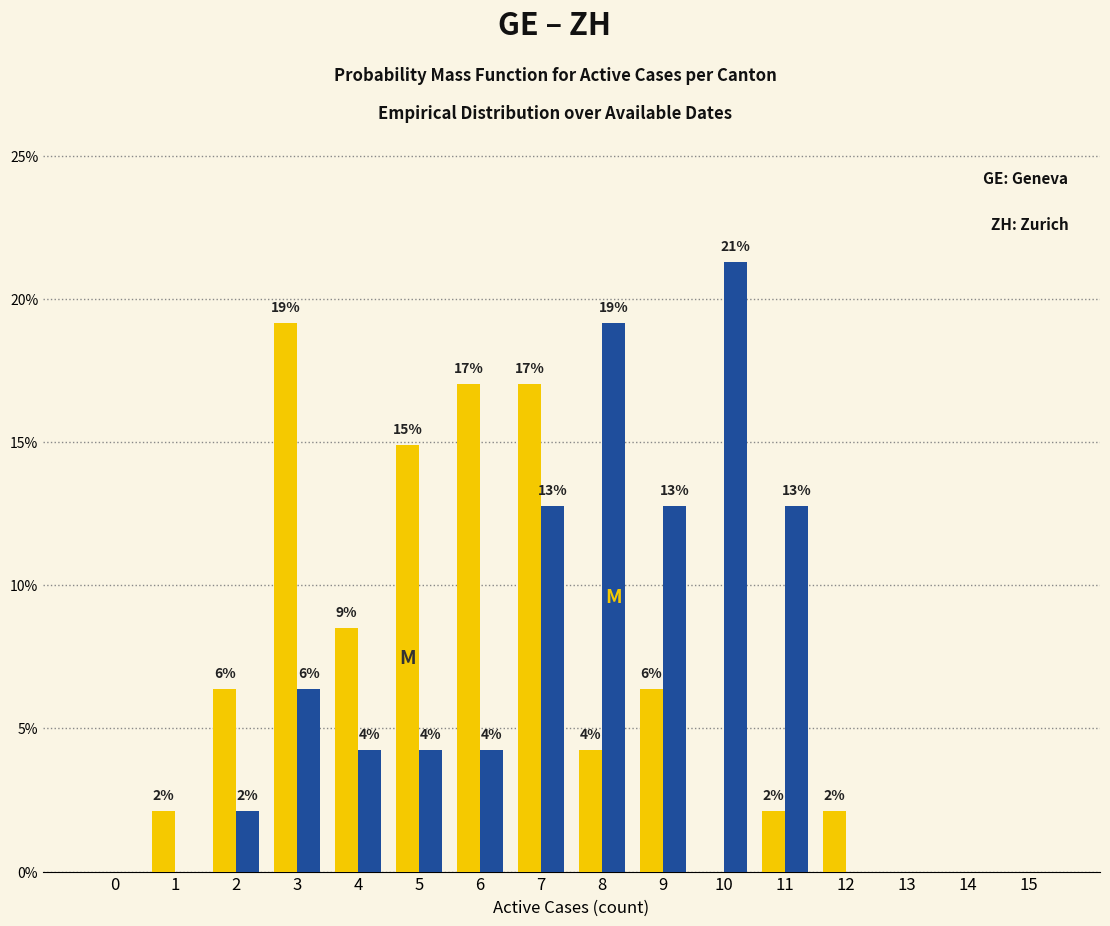

Are the bars horizontal?

No